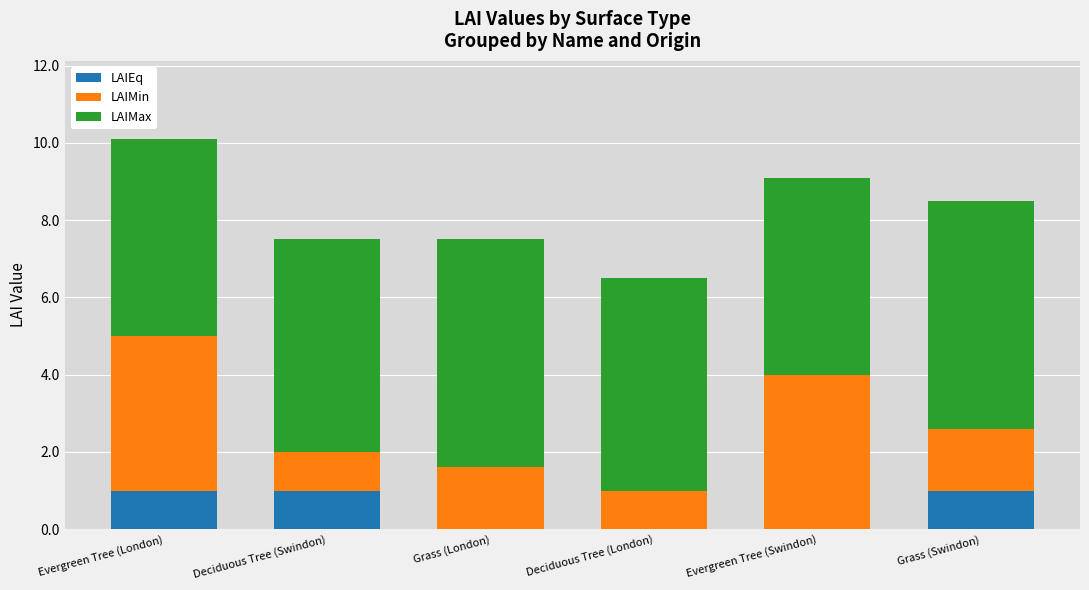

At which category is the sum across all series the highest?

Evergreen Tree (London)